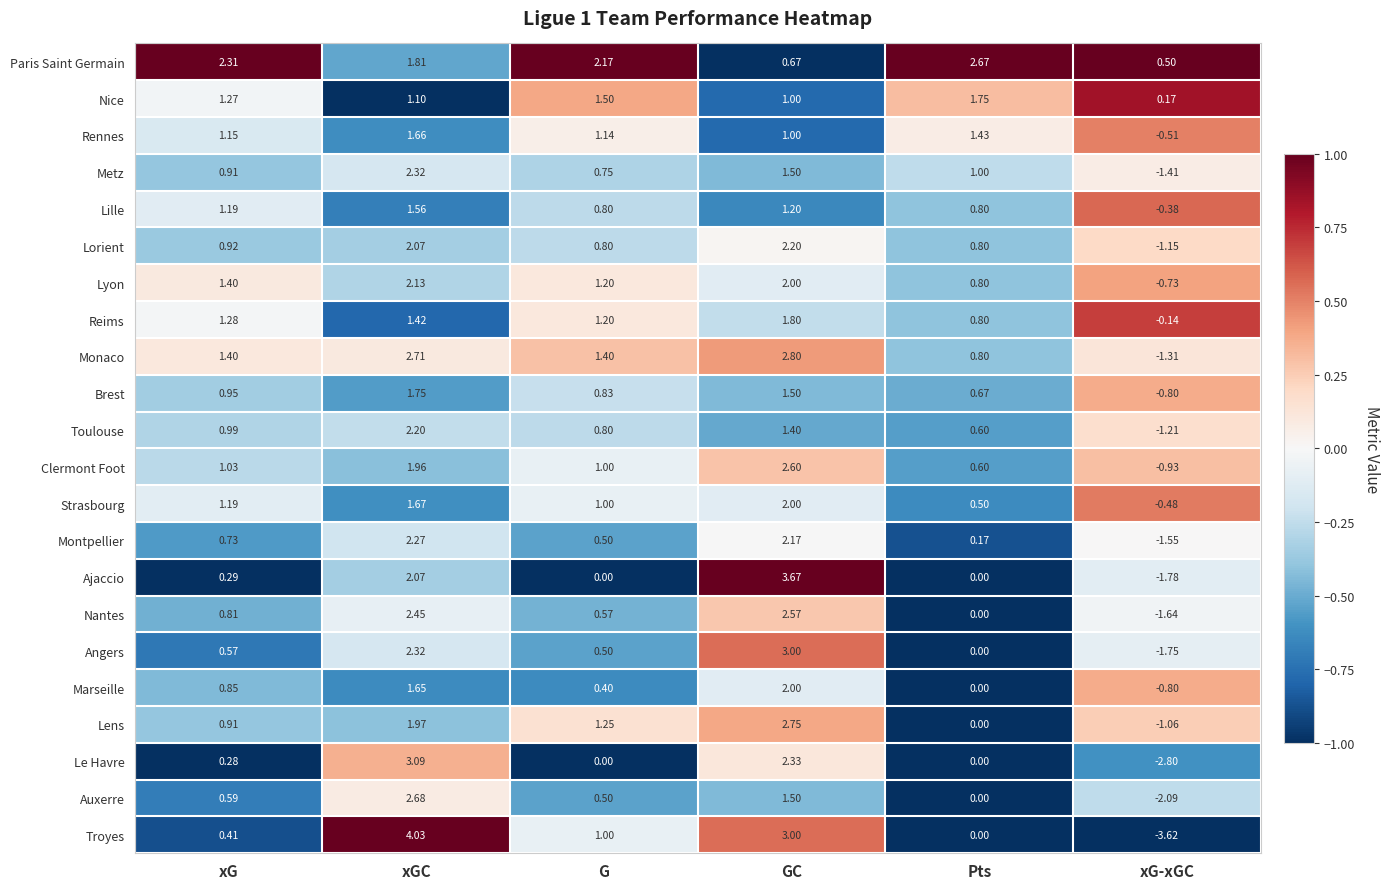

Which label corresponds to the largest value in the chart?

xGC